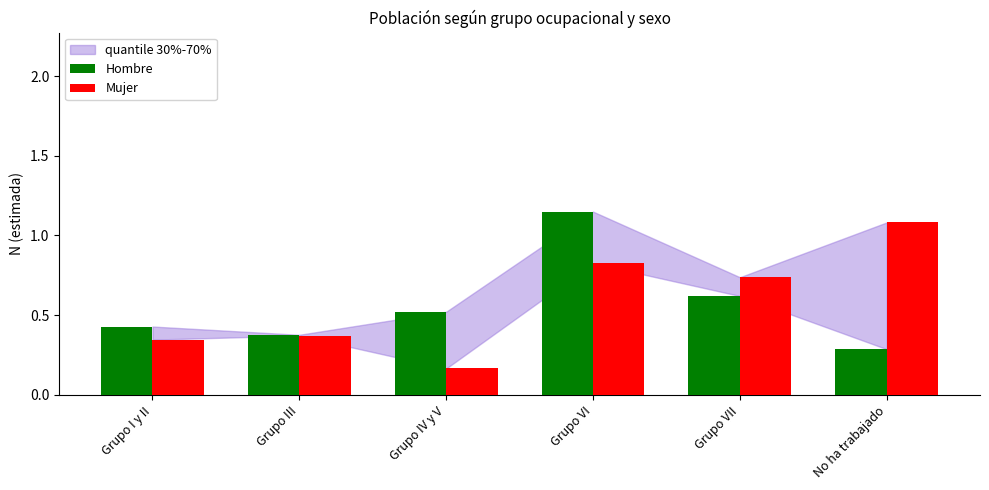

At which category is the sum across all series the highest?

Grupo VI